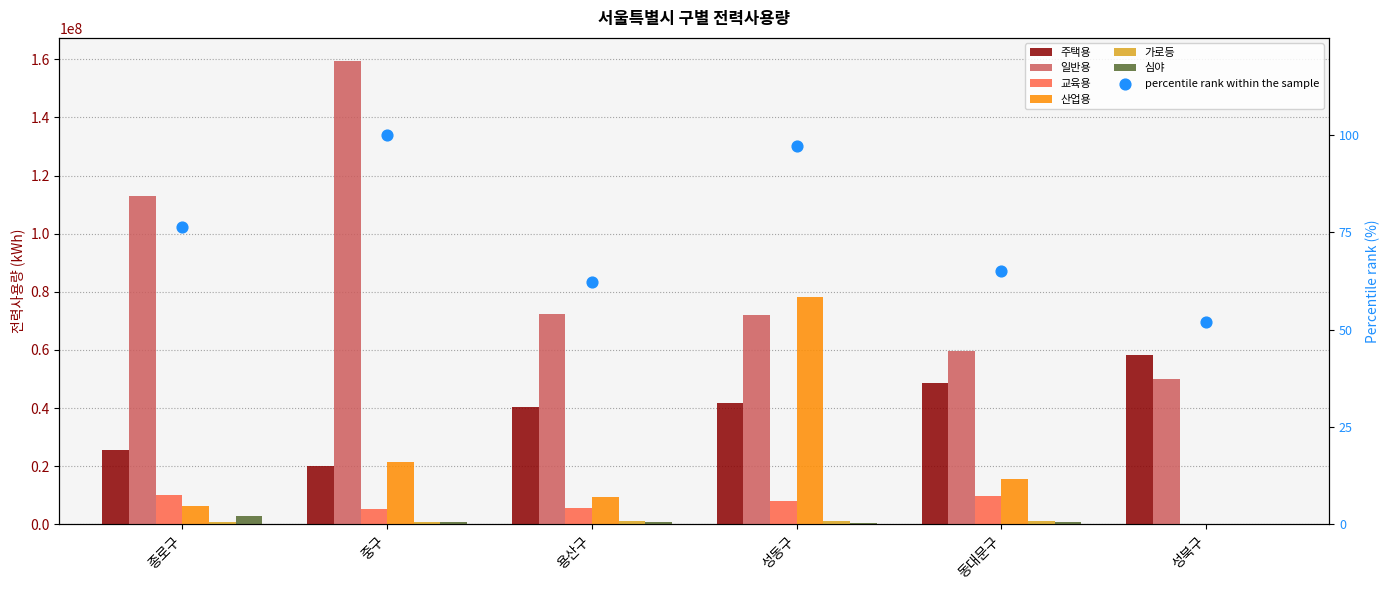

Is the value of 일반용 at 동대문구 greater than the value of 산업용 at 성북구?

Yes